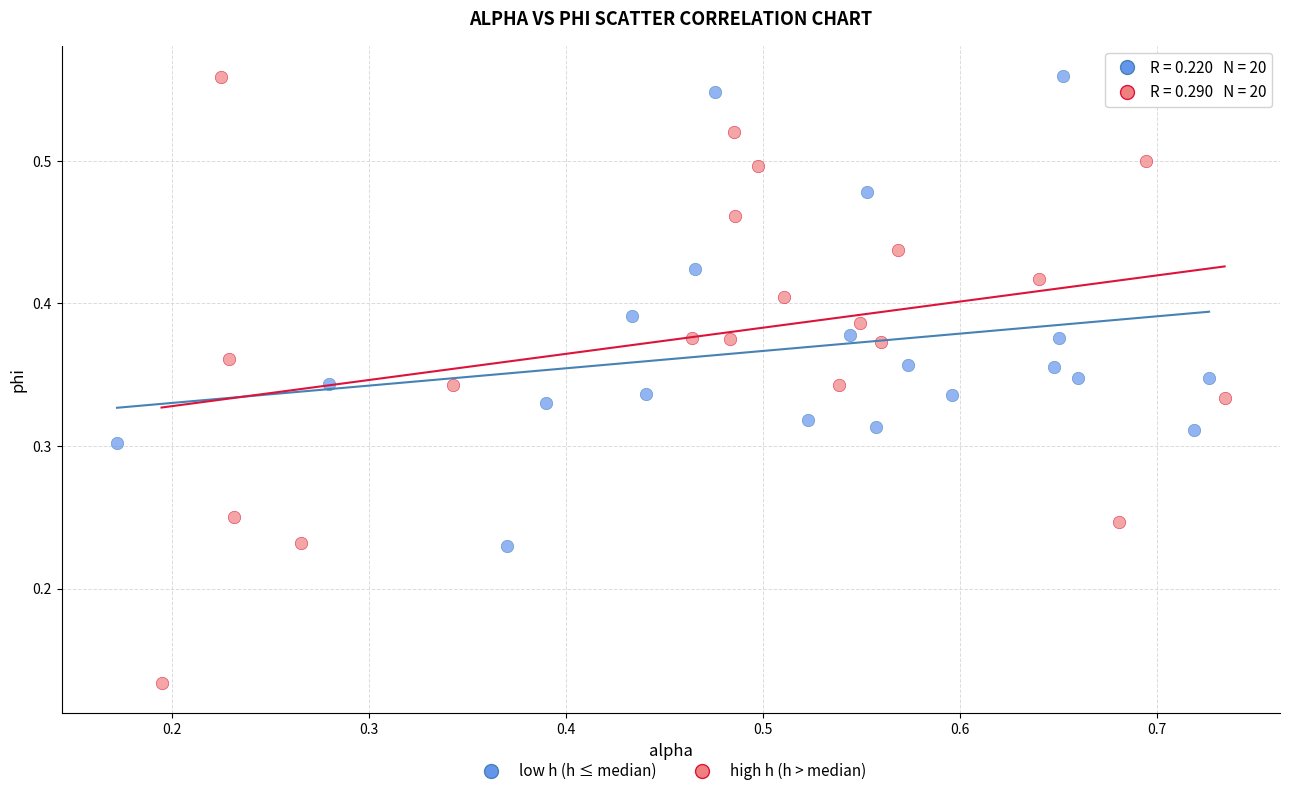

Which series reaches the minimum Y coordinate?

high h (h > median)